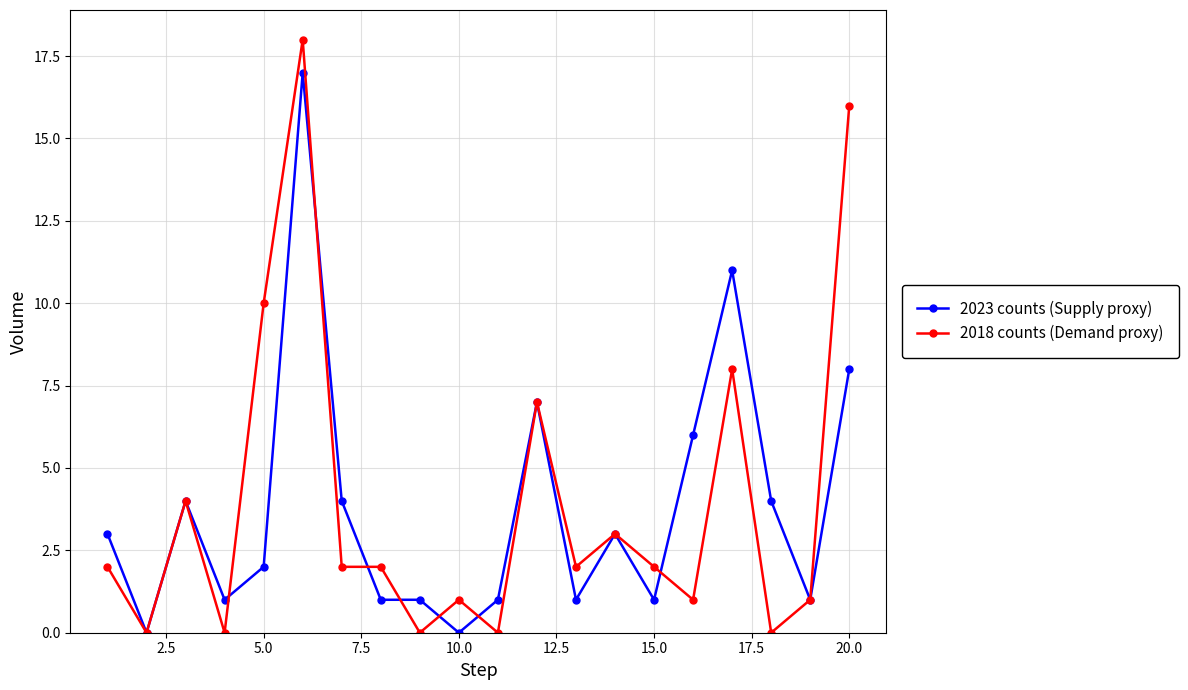

What is the greatest value displayed?

18